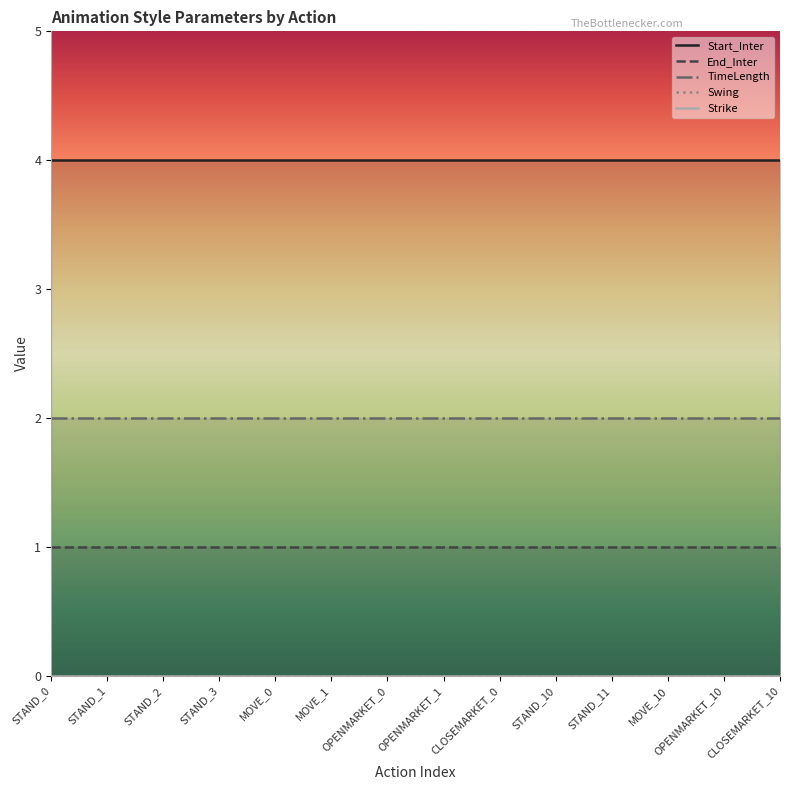

Which series changed the most between OPENMARKET_0 and OPENMARKET_1?

Start_Inter